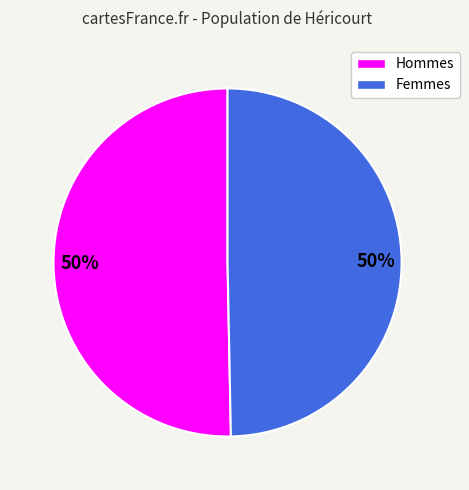

To the nearest percent, what is the average slice percentage?

50%